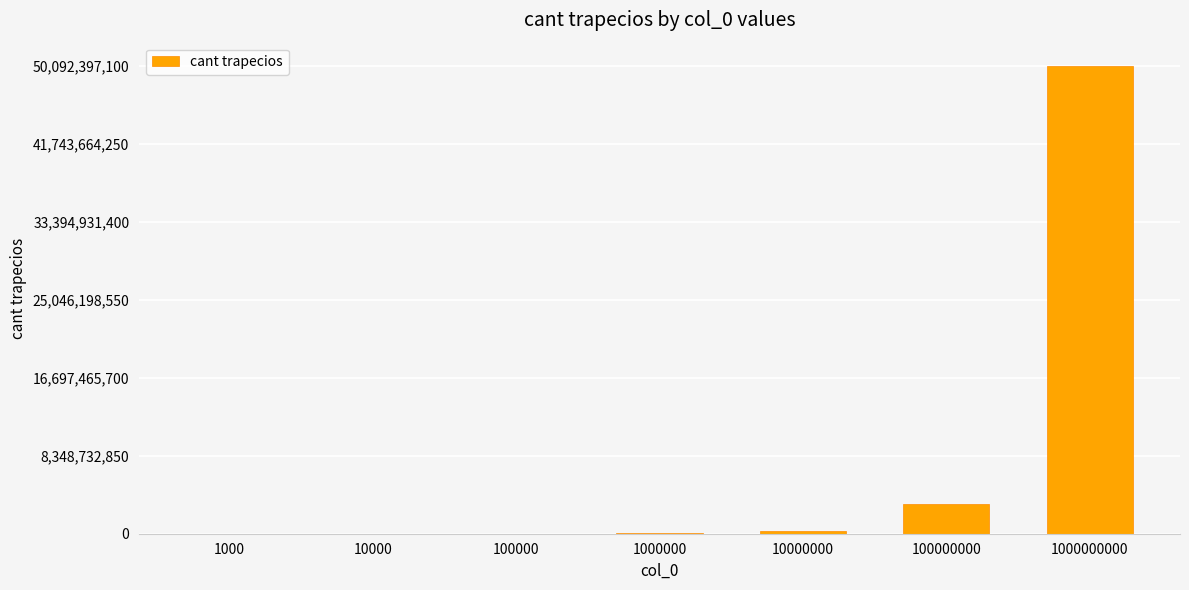

What is the sum of all values?

53625897200